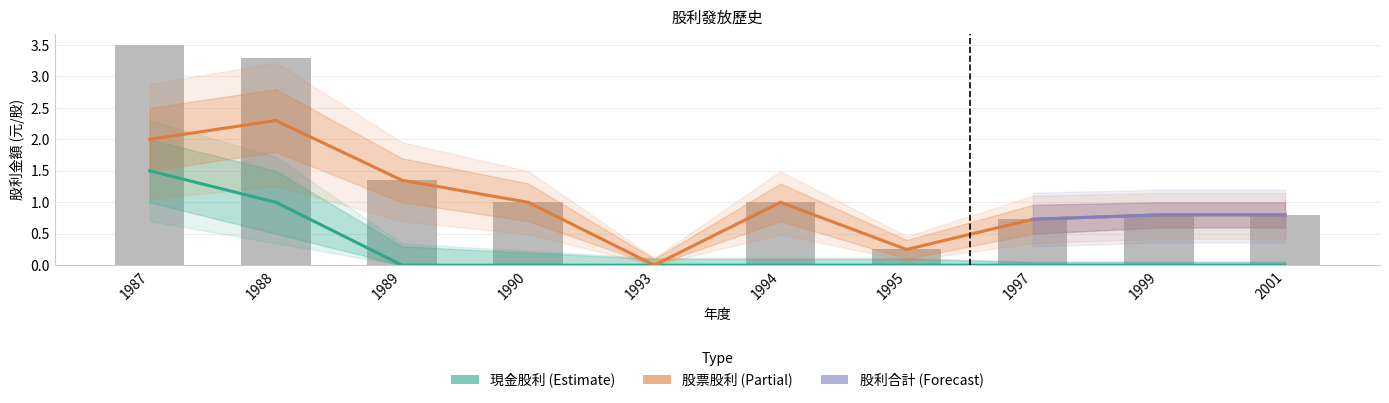

Between 1988 and 1990, which is larger?

1988